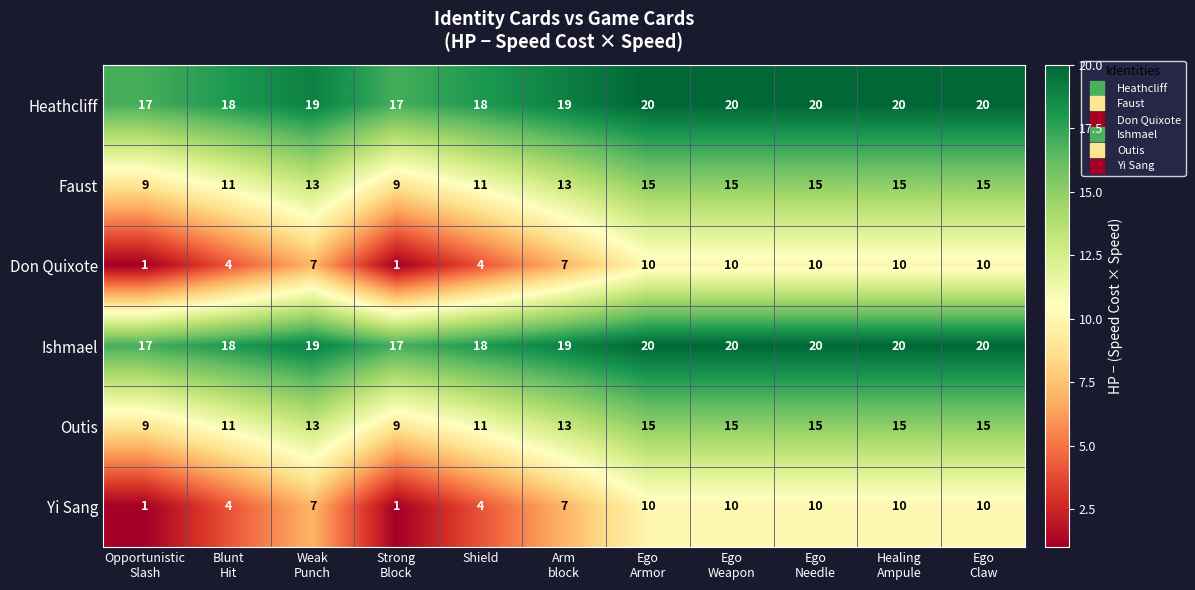

At how many categories does at least one series exceed 8?

11